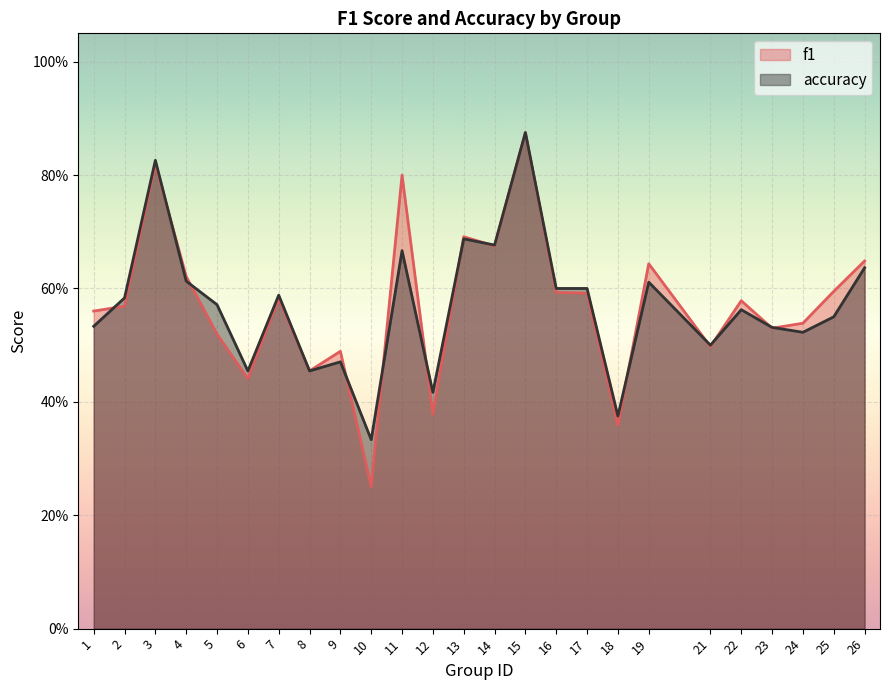

At which category does accuracy reach its first local peak?

3